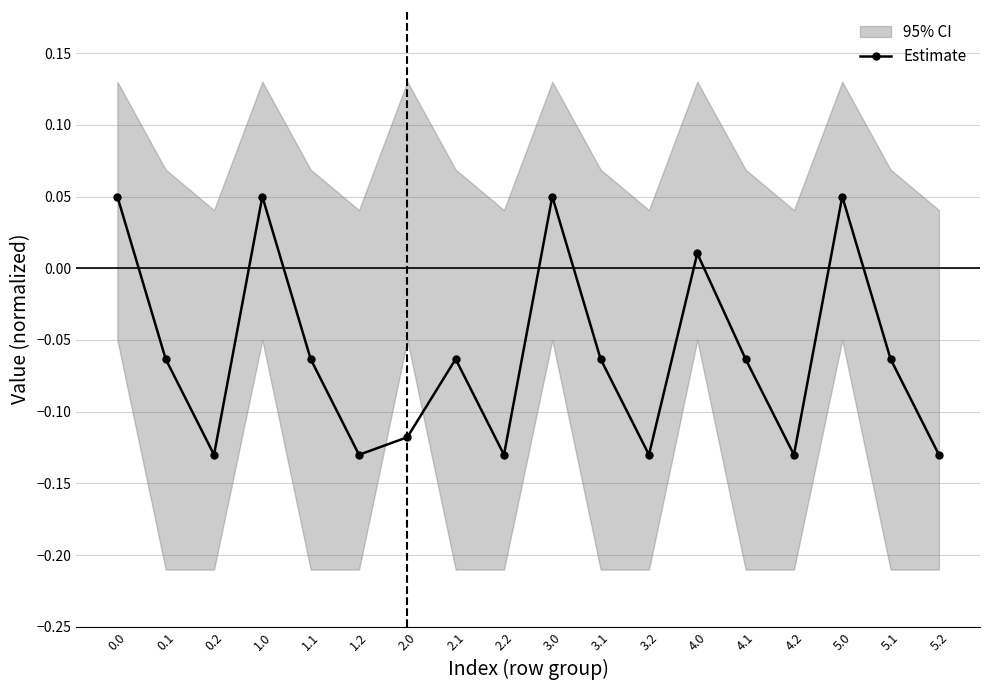

What is the label of the 14th point from the left?

4.1